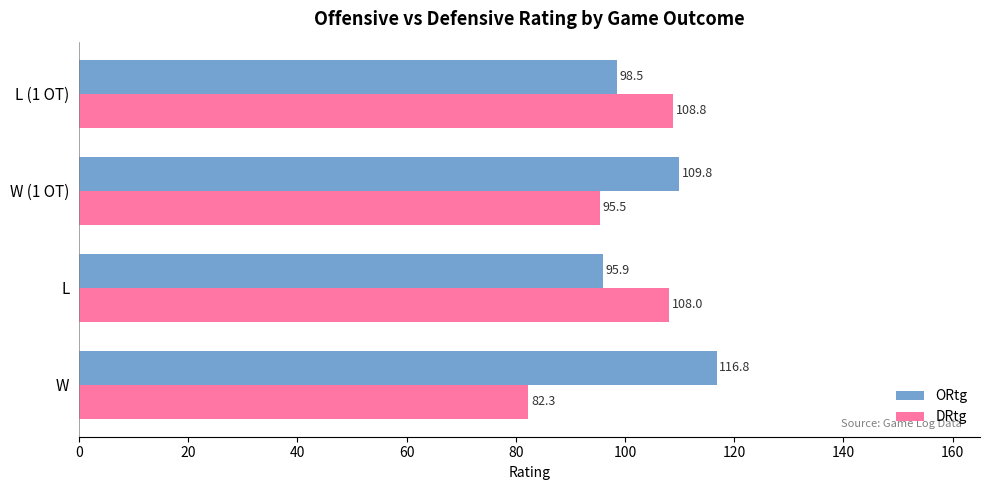

Rank the series at L (1 OT) from highest to lowest value.

DRtg, ORtg